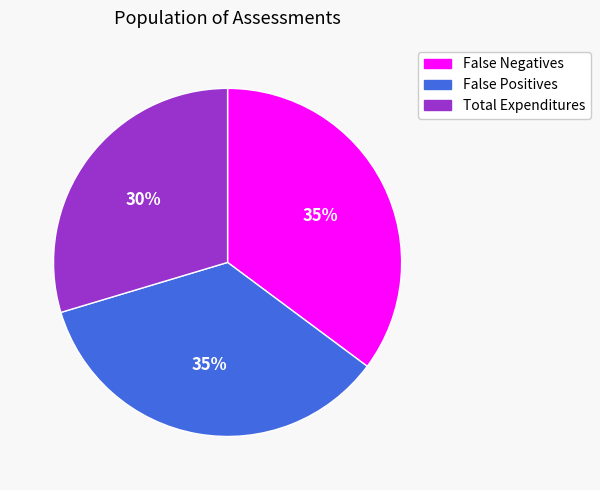

To the nearest percent, what portion does False Positives represent?

35%